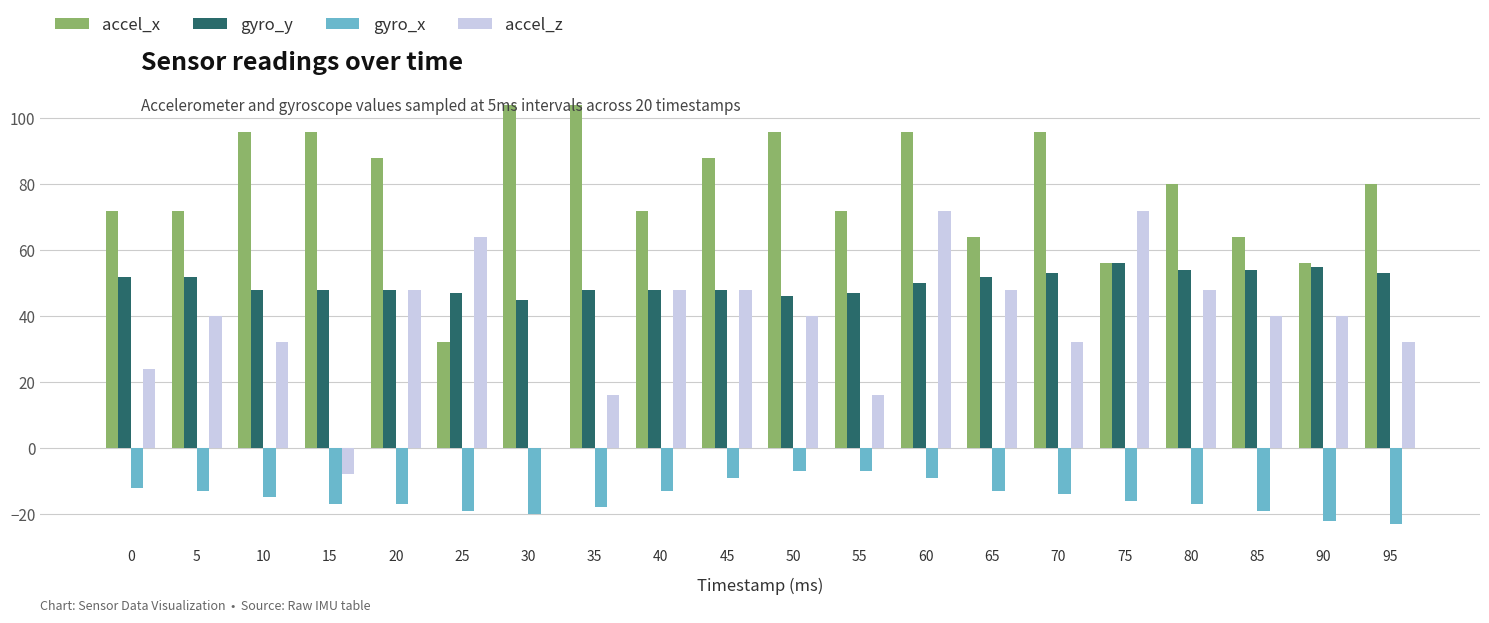

What is the sum of all gyro_x values?

-300